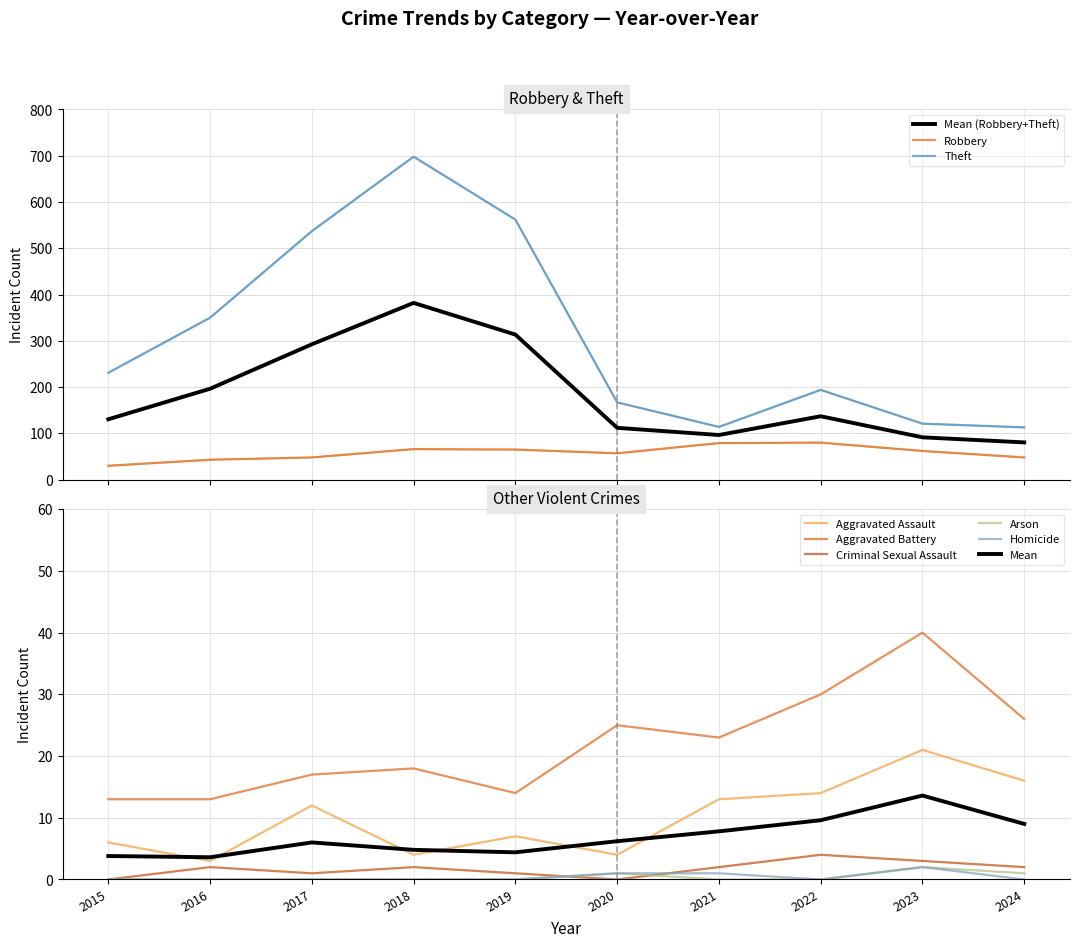

List the labels in order of Homicide value, smallest first.

2015, 2016, 2017, 2018, 2019, 2022, 2024, 2020, 2021, 2023